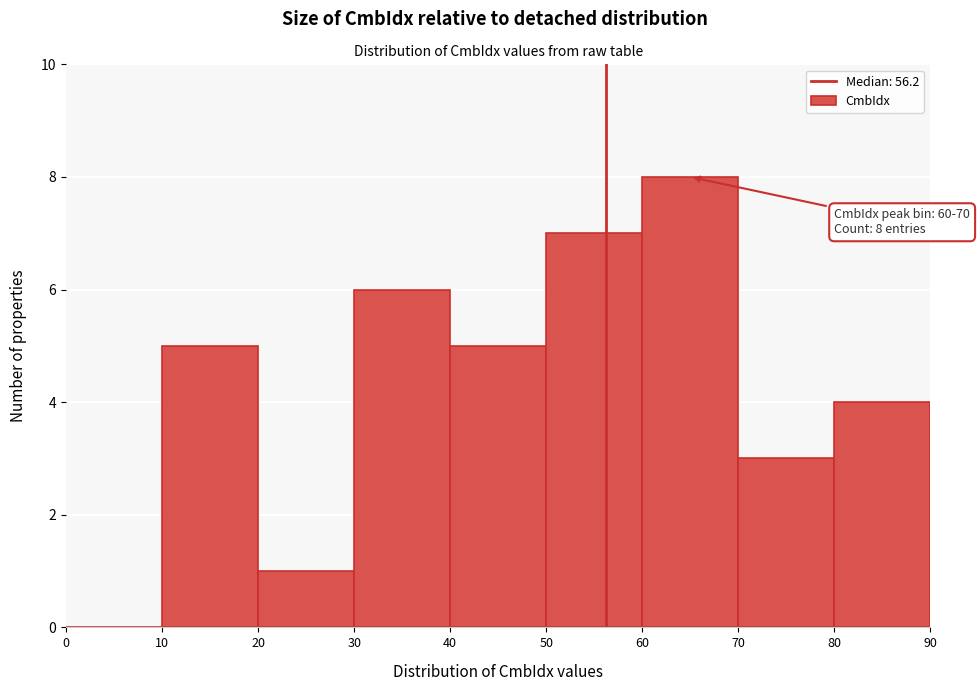

Over which range of the x-axis is the bar tallest?

60 to 70